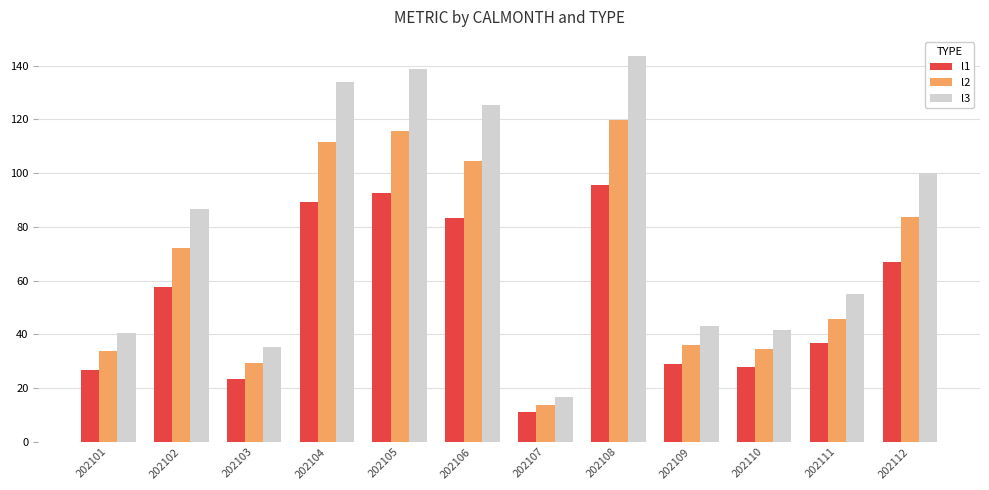

At which category does the chart reach its minimum across all series?

202107